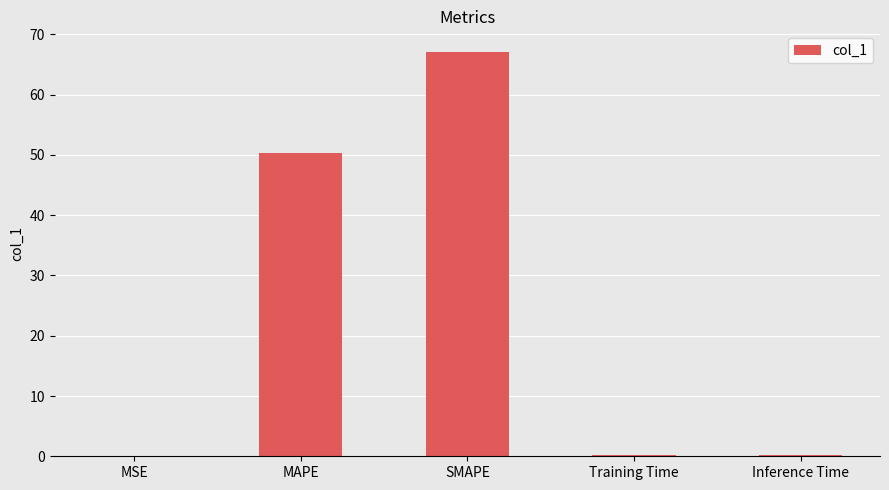

The chart shows a value of 0.2 at Inference Time. True or false?

True